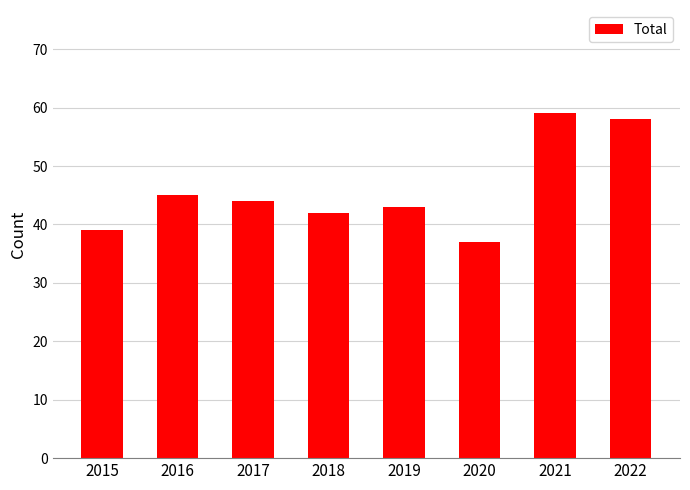

What is the ratio of the value at 2021 to the value at 2020?

1.6